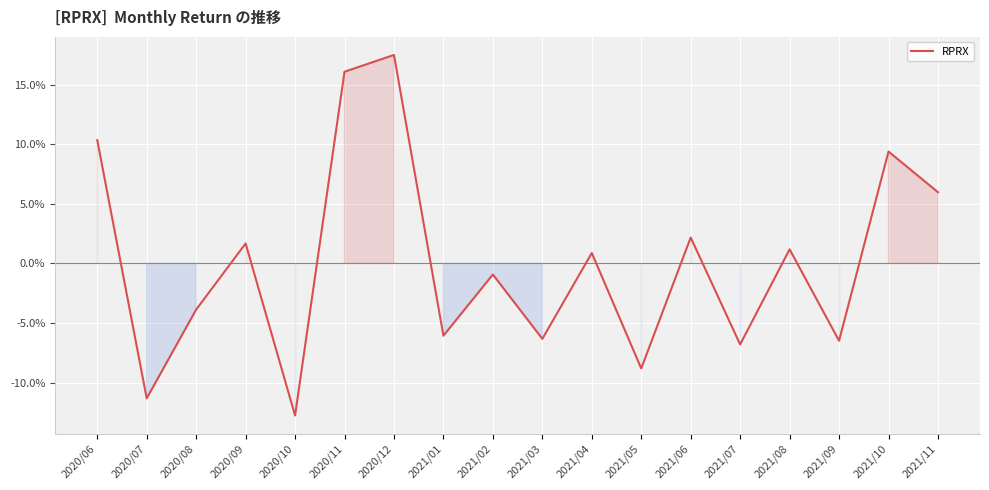

Reading left to right, extract all data points from this chart.

2020/06=0.1	2020/07=-0.1	2020/08=-0.0	2020/09=0.0	2020/10=-0.1	2020/11=0.2	2020/12=0.2	2021/01=-0.1	2021/02=-0.0	2021/03=-0.1	2021/04=0.0	2021/05=-0.1	2021/06=0.0	2021/07=-0.1	2021/08=0.0	2021/09=-0.1	2021/10=0.1	2021/11=0.1